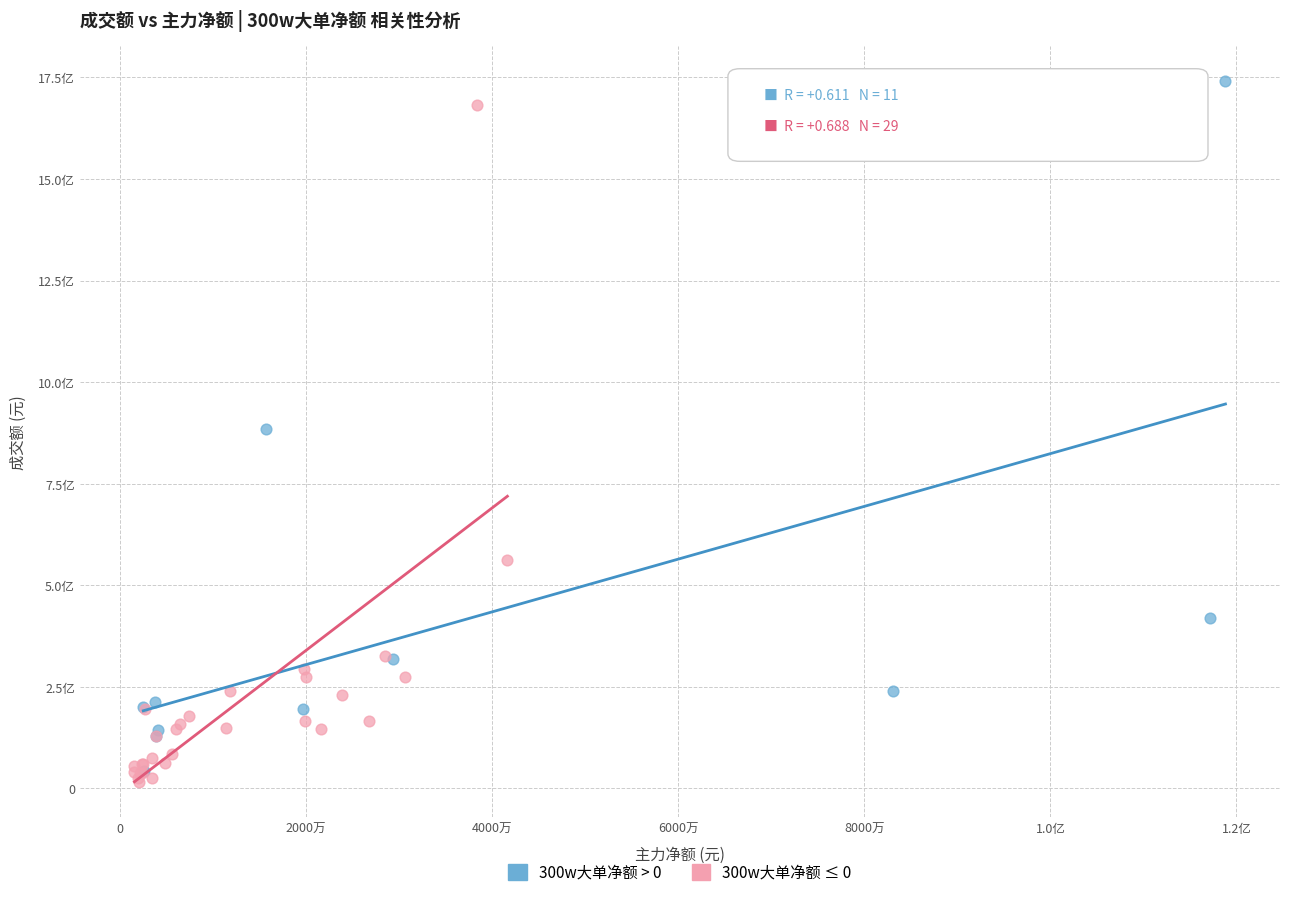

What are all the series names shown in the legend?

300w大单净额 > 0, 300w大单净额 ≤ 0